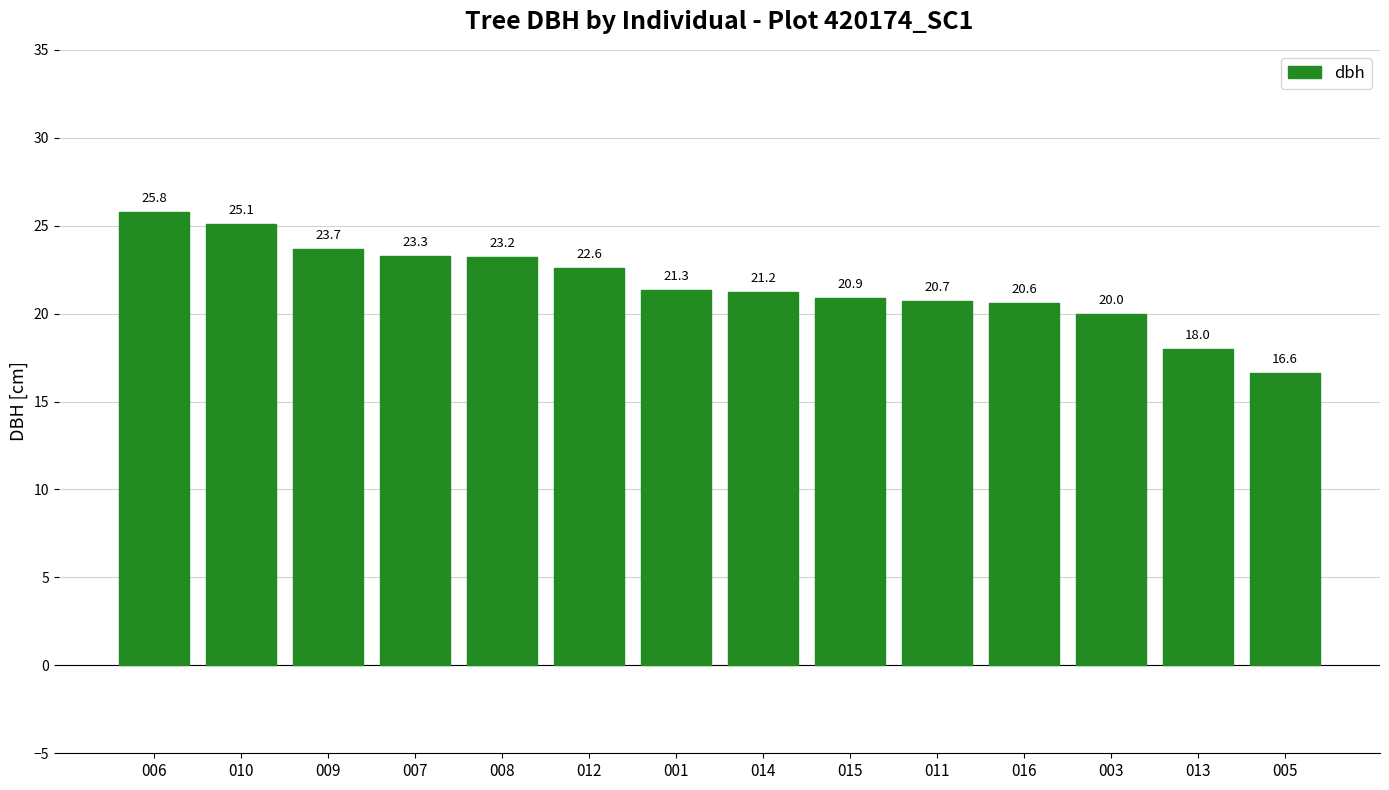

How many data points are less than 21?

6